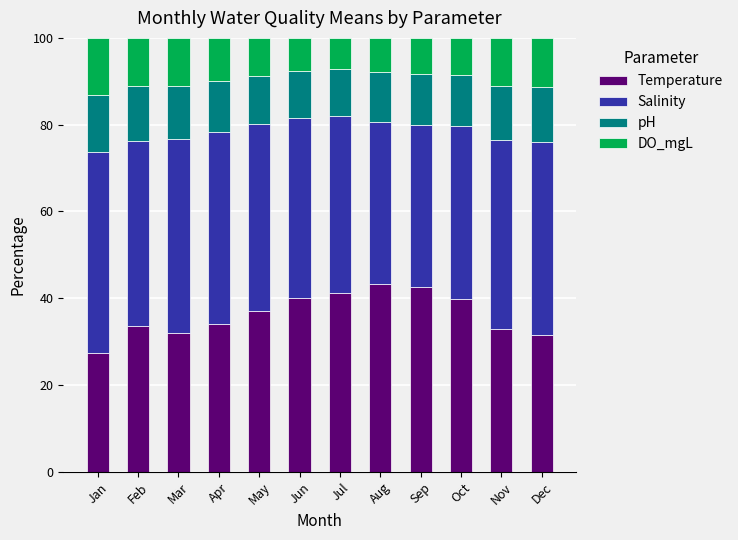

What is the total value across all series at May?

100.0